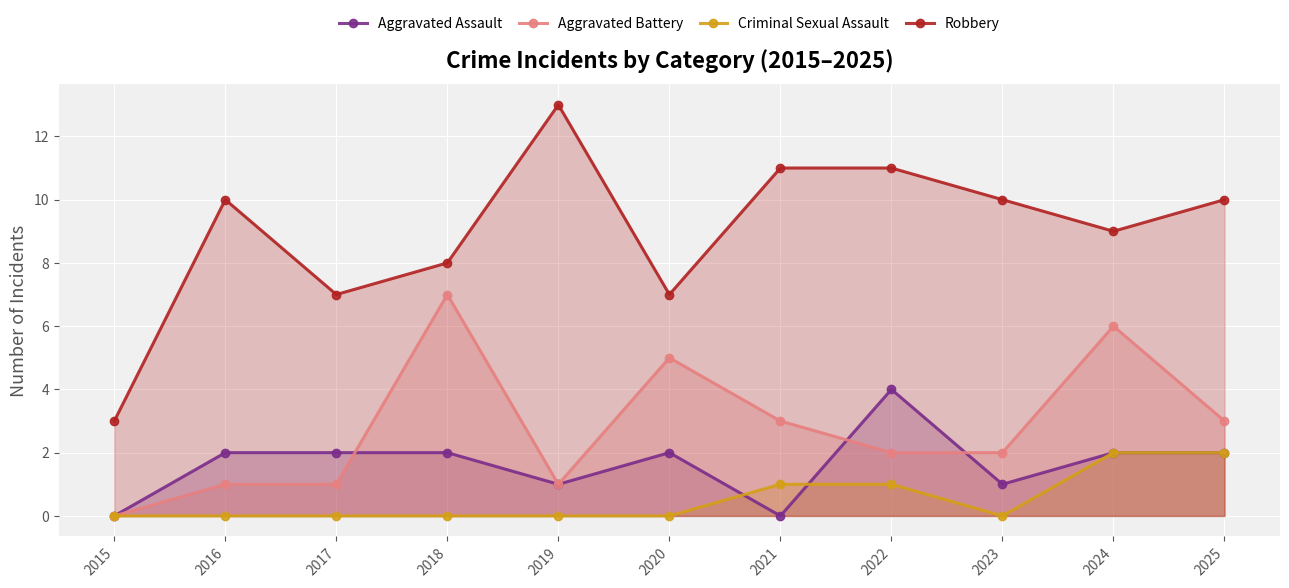

True or false: Robbery and Aggravated Battery intersect in this chart.

False